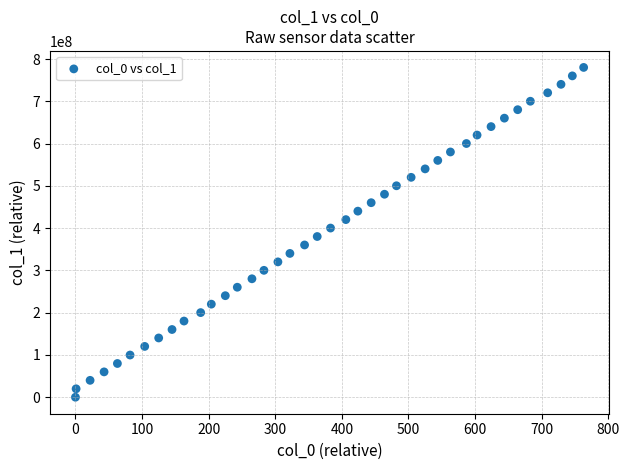

What is the range of X values (max minus min)?

763